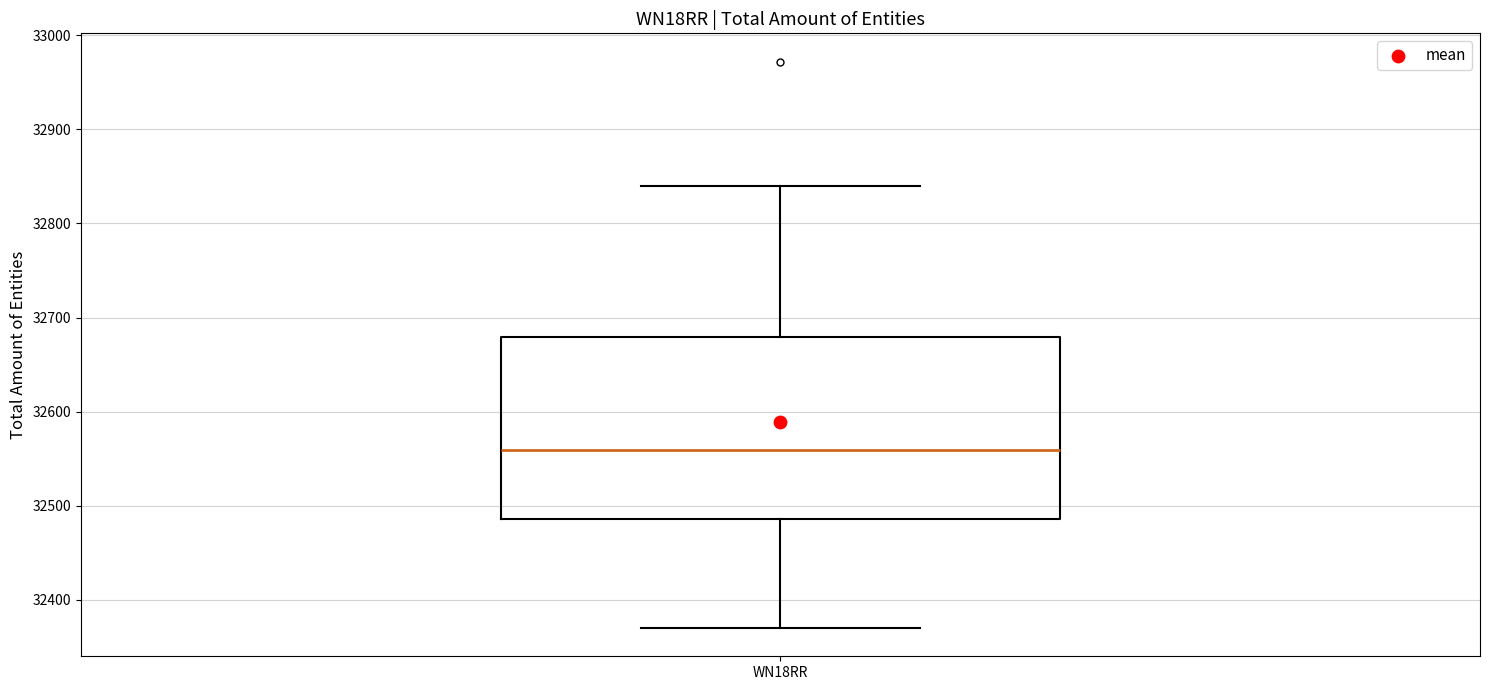

Where does the lower whisker of the box for WN18RR end on the y-axis? The values are not printed on the chart, so give them approximately, as read against the axis.

32370